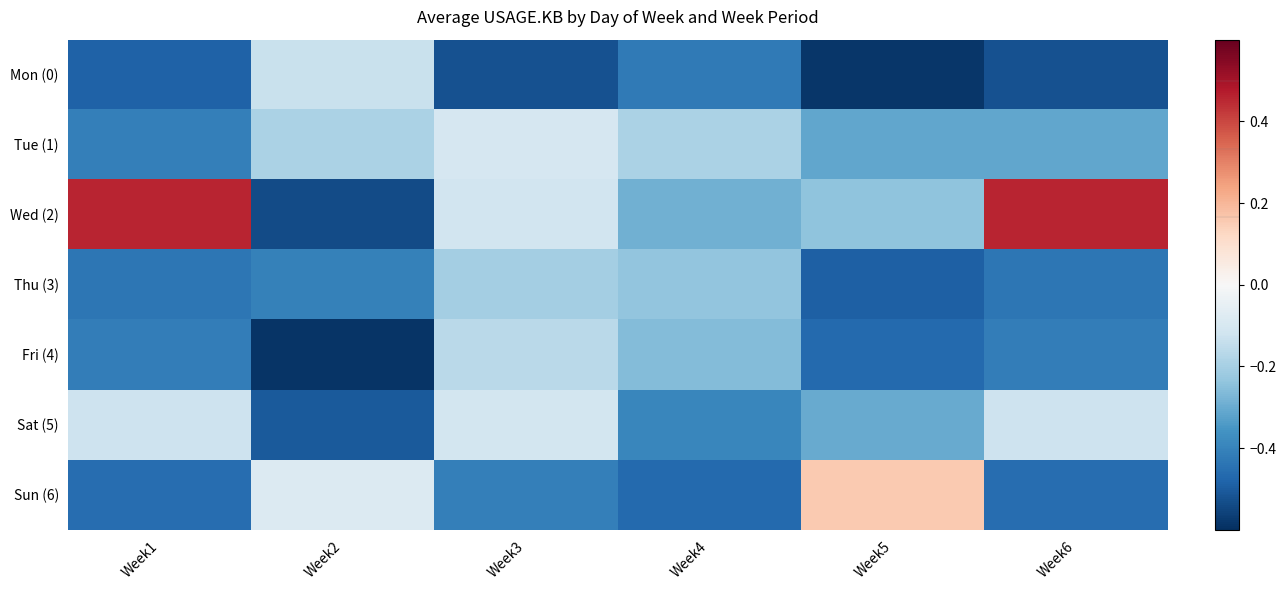

Rank the series at Week5 from lowest to highest value.

Mon (0), Thu (3), Fri (4), Tue (1), Sat (5), Wed (2), Sun (6)